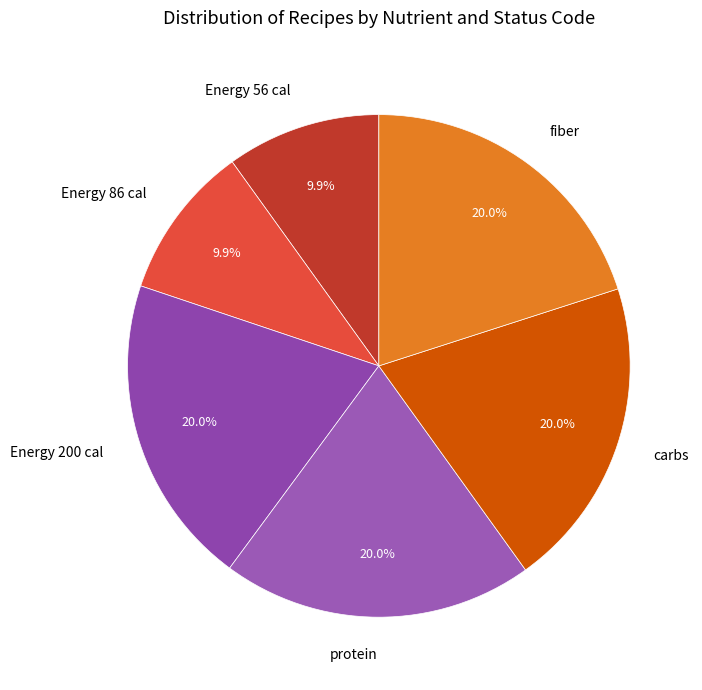

What is the largest slice in the pie chart?

Energy 200 cal